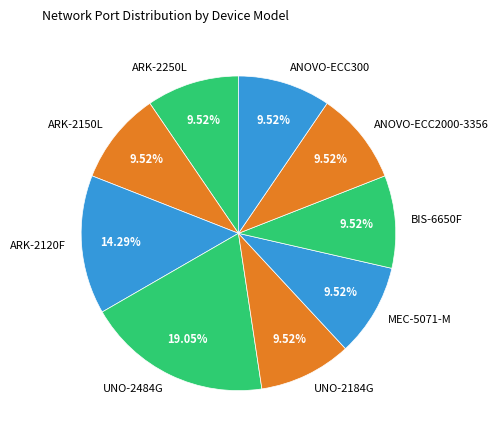

How many slices are in this pie chart?

9